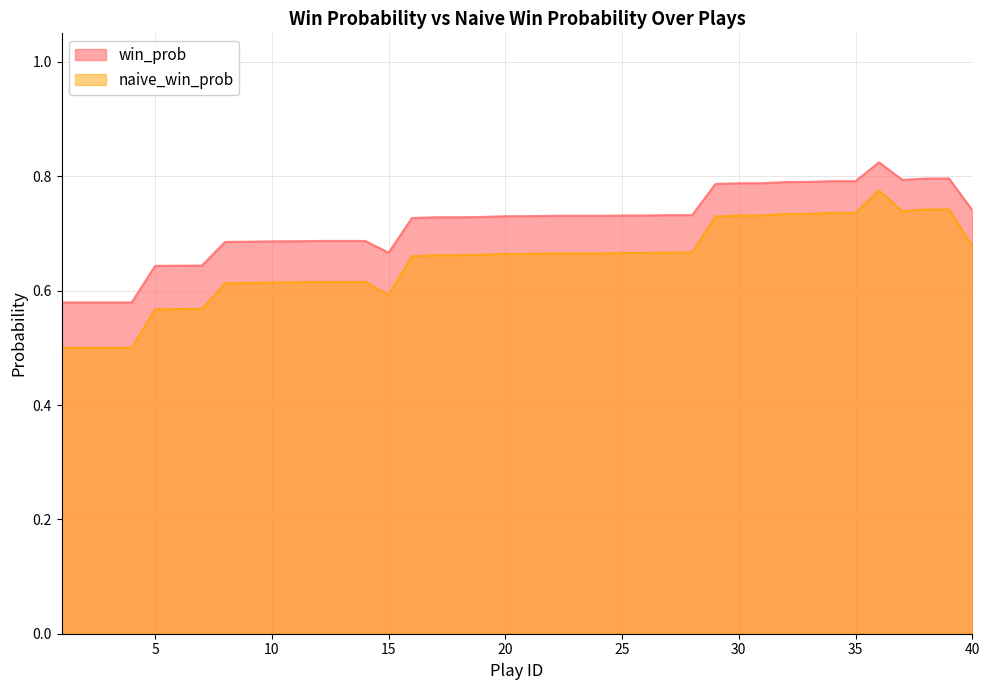

True or false: naive_win_prob and win_prob cross at least once.

False